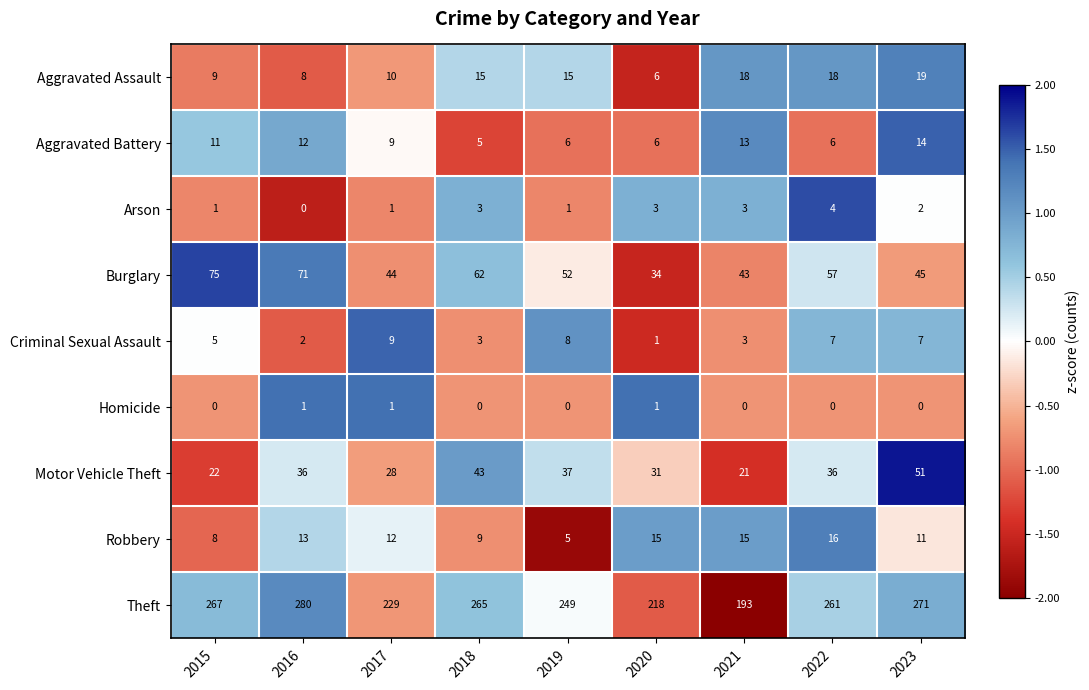

True or false: Burglary has a value of 62 at 2018.

True